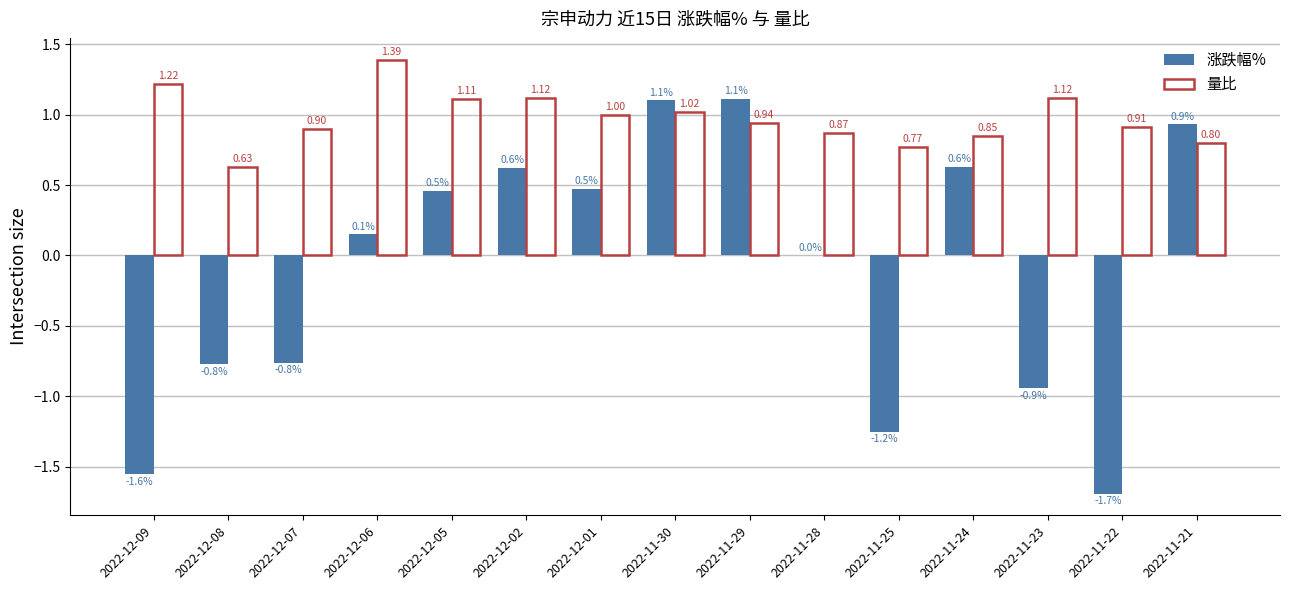

At which label is 涨跌幅% closest to 0?

2022-11-28